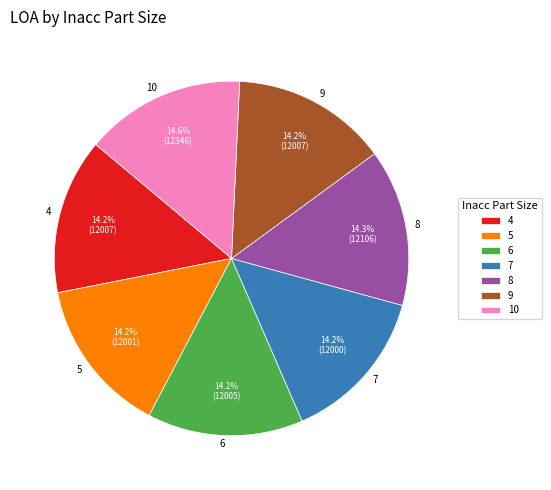

To the nearest percent, what portion does 5 represent?

14%